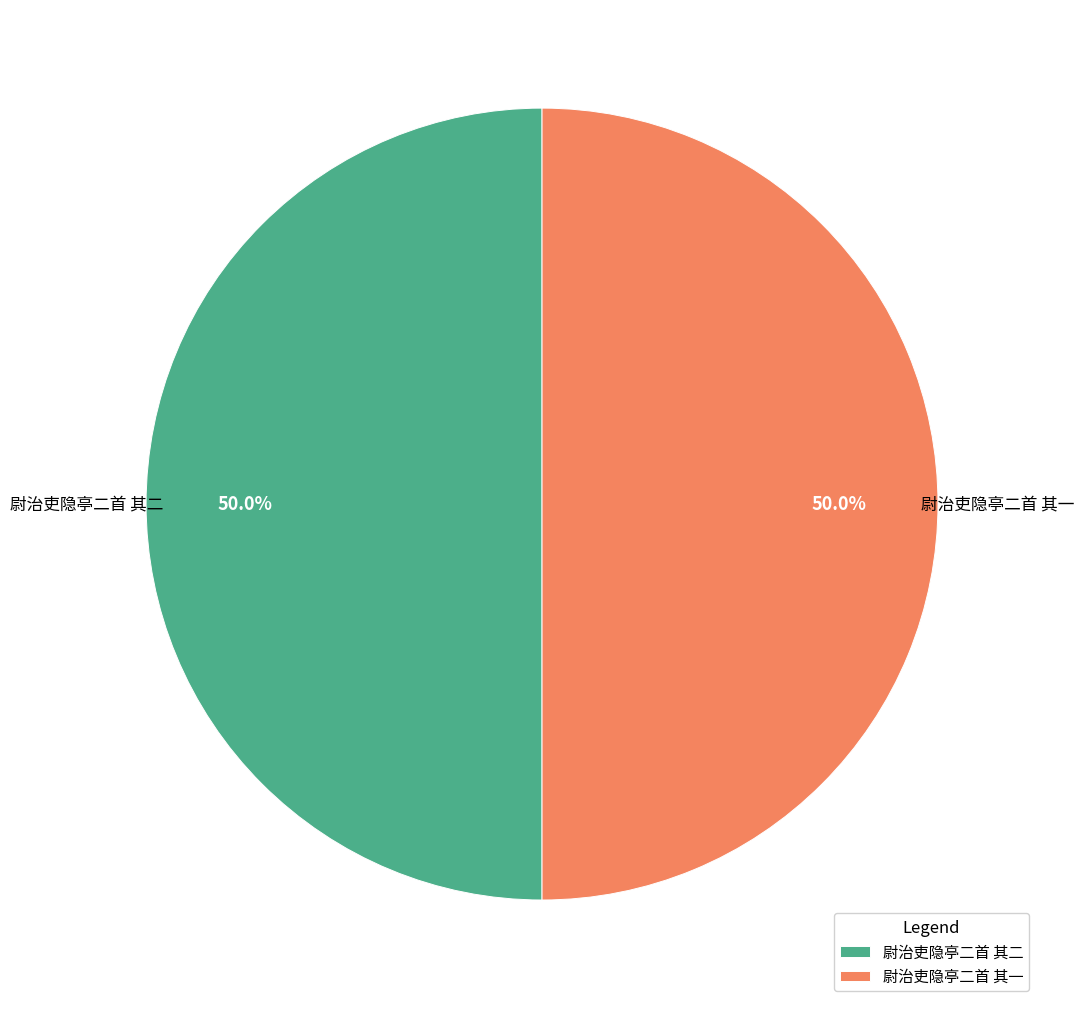

What is the ratio of the value at 尉治吏隐亭二首 其一 to the value at 尉治吏隐亭二首 其二?

1.0